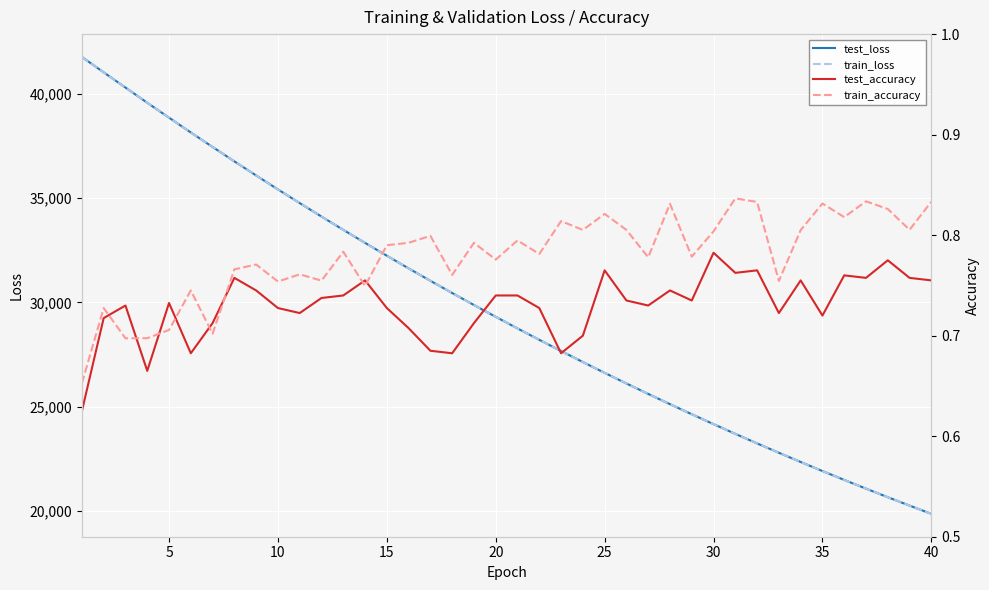

How many lines are shown in the chart?

4